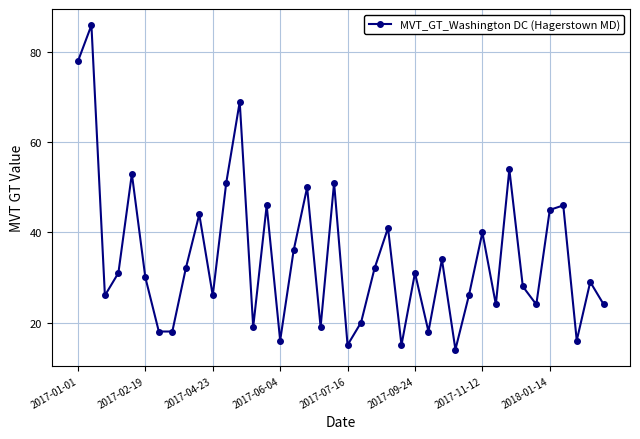

What is the value of the 38th point from the left?

16